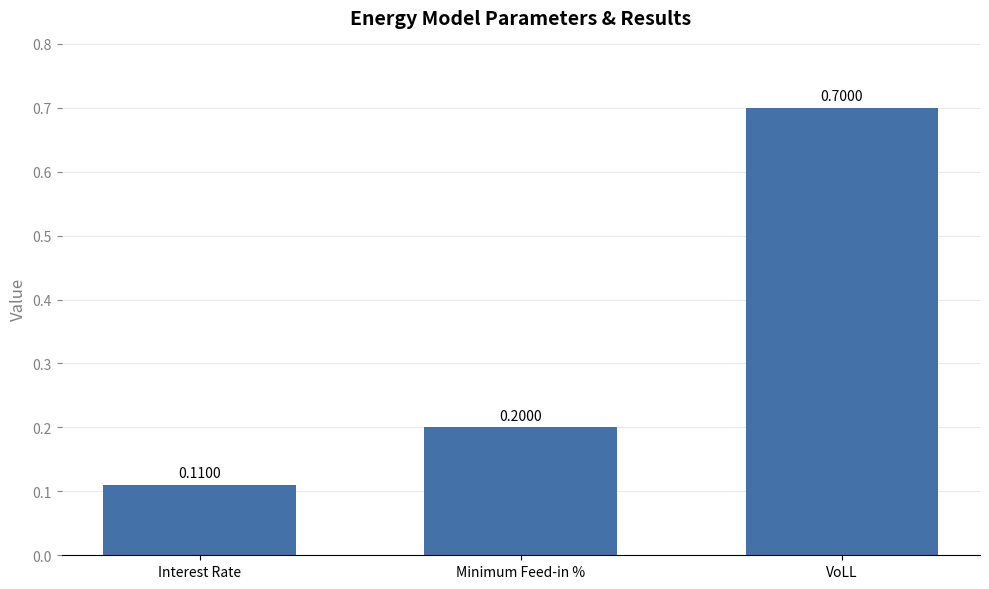

The chart shows a value of 0.2 at Minimum Feed-in %. True or false?

True